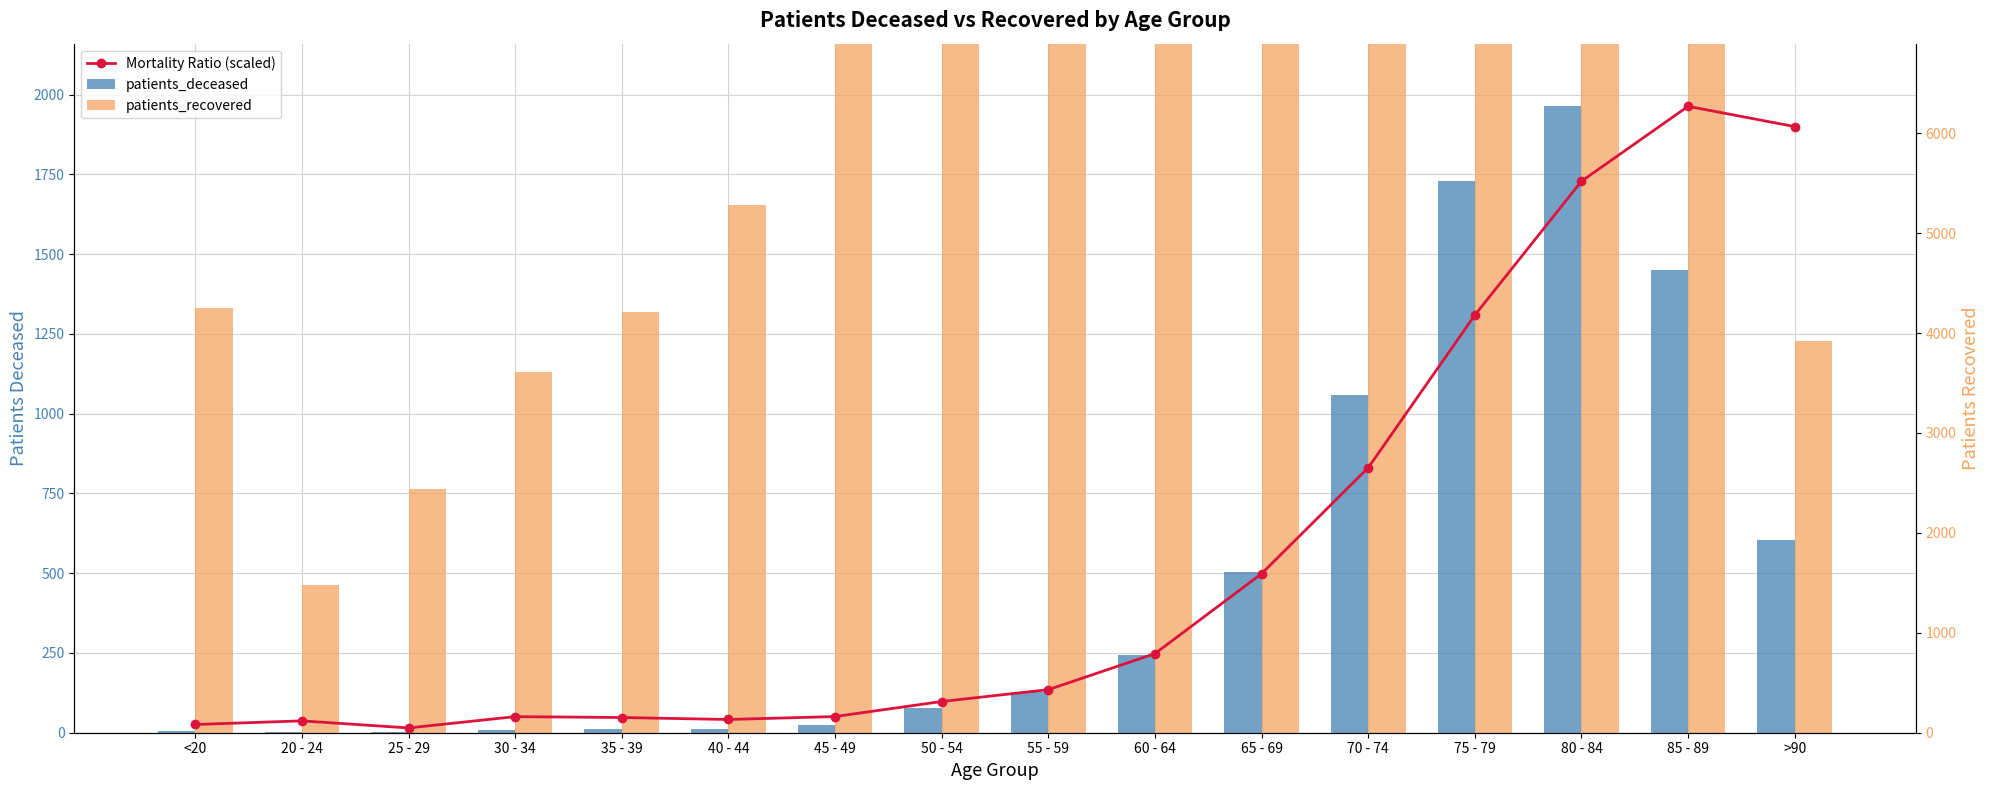

Which label corresponds to the largest value in the chart?

70 - 74